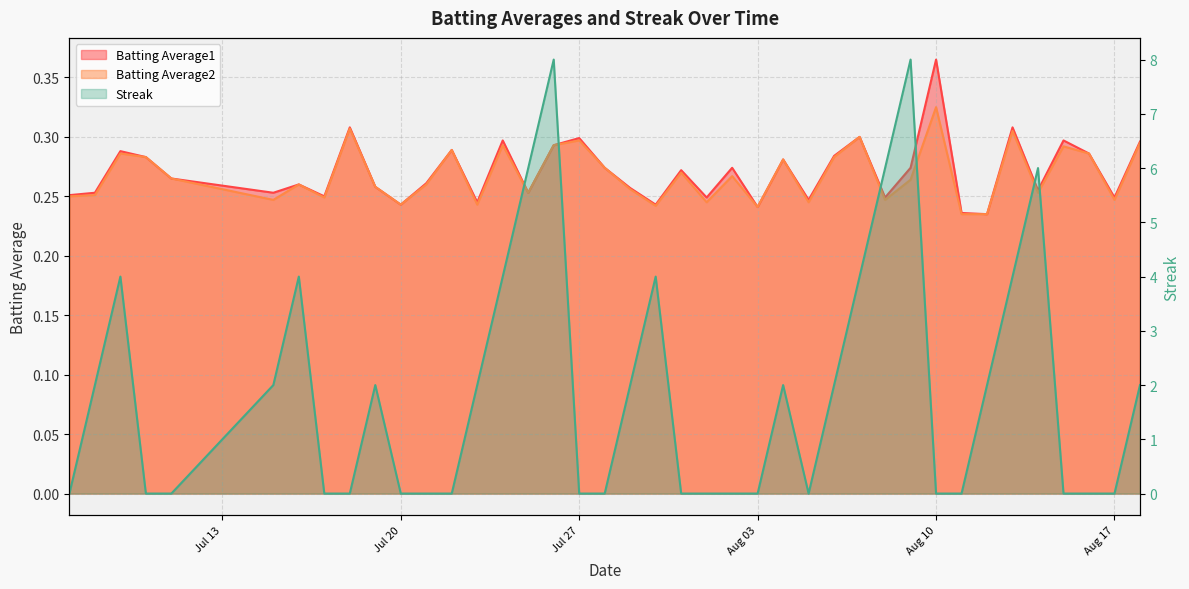

What are all the series names shown in the legend?

Batting Average1, Batting Average2, Streak